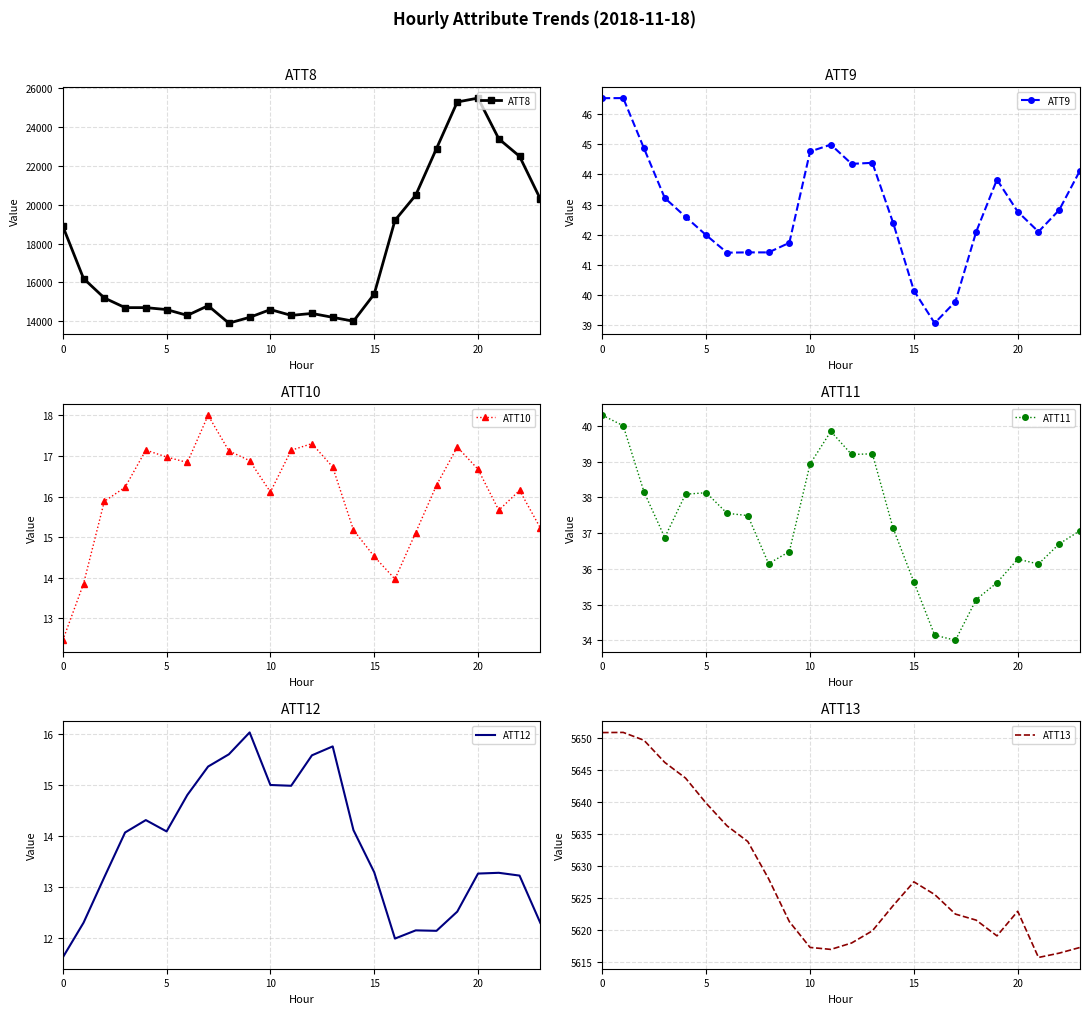

What is the highest value of the ATT8 series?

25500